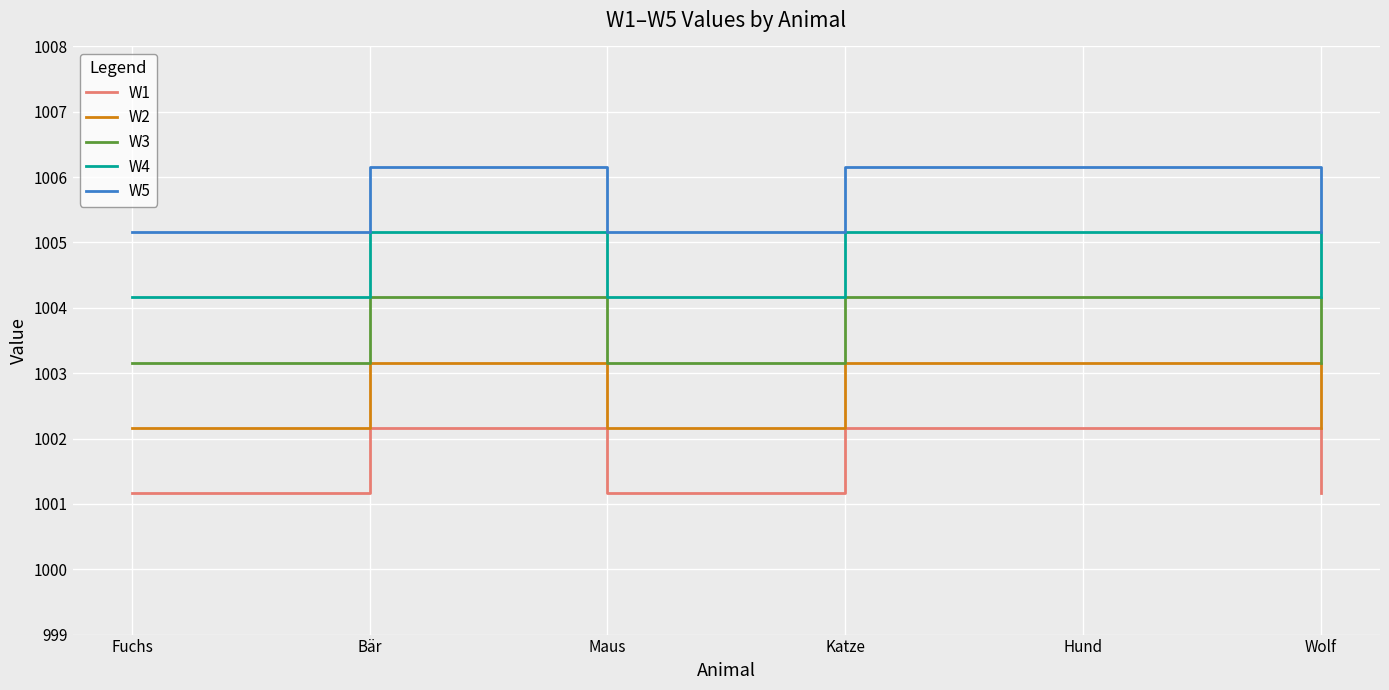

True or false: W2 and W5 intersect in this chart.

False